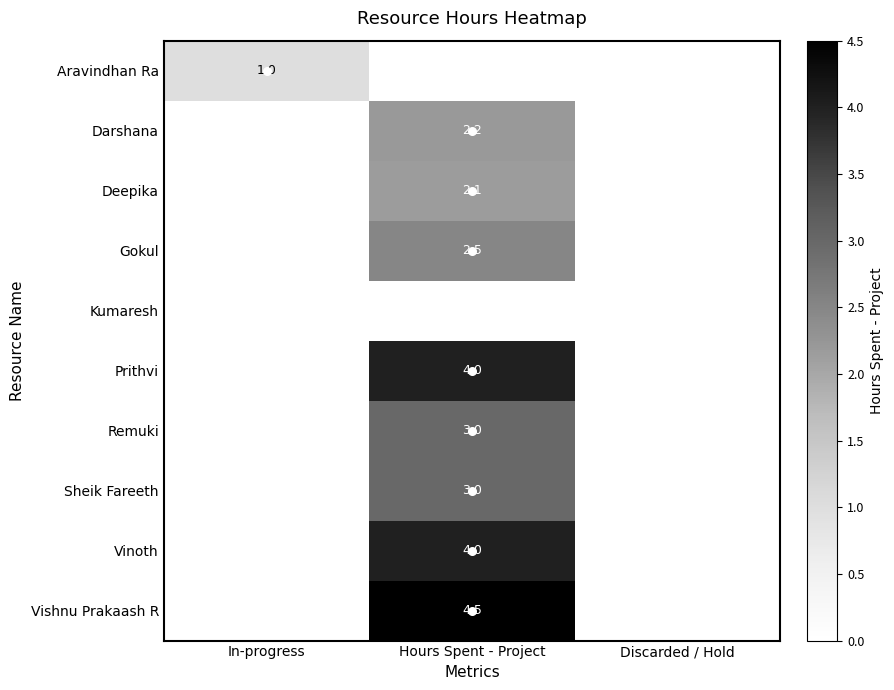

What is the greatest value displayed?

4.5